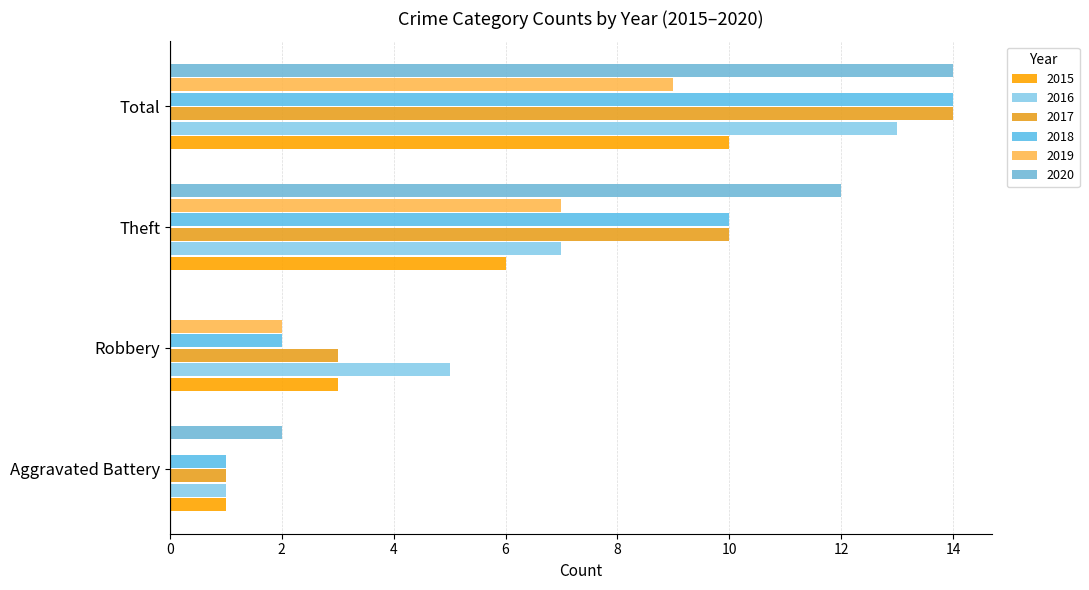

How many positive values does the 2019 series have?

3